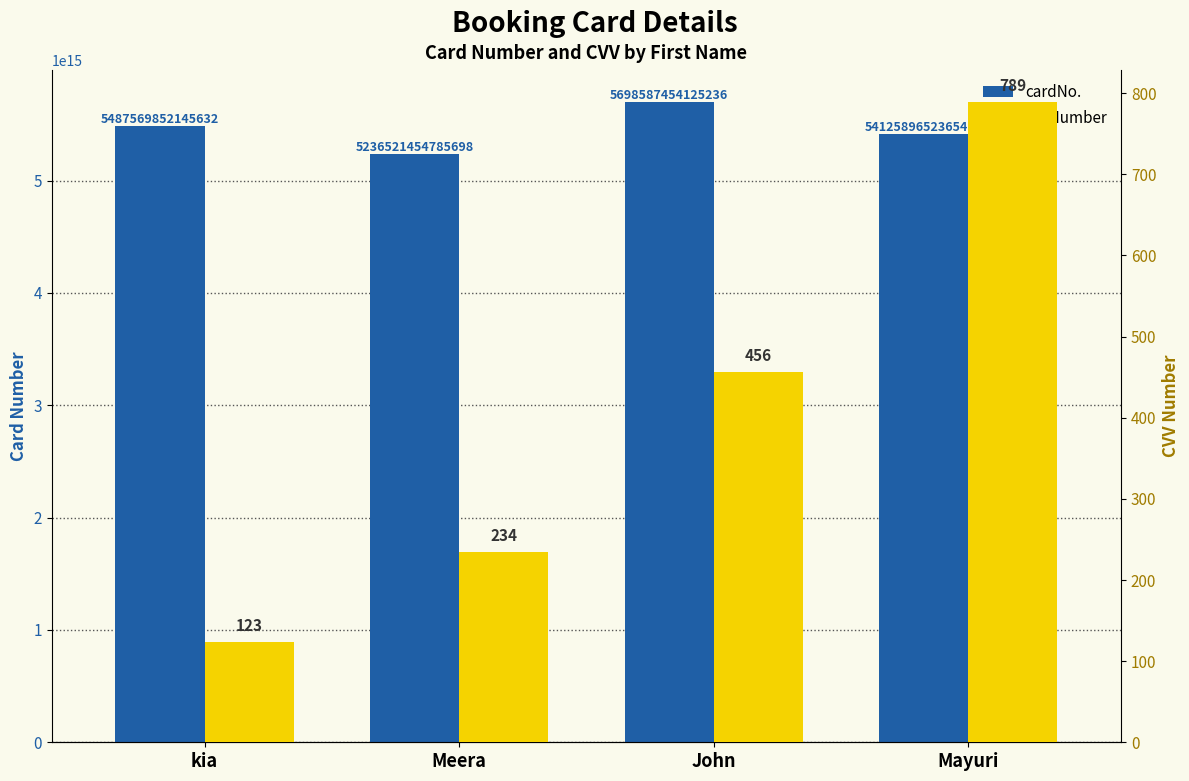

Reading left to right, transcribe all the data shown in this chart.

cardNo.: kia=5487569852145632	Meera=5236521454785698	John=5698587454125236	Mayuri=5412589652365478
cvvNumber: kia=123	Meera=234	John=456	Mayuri=789